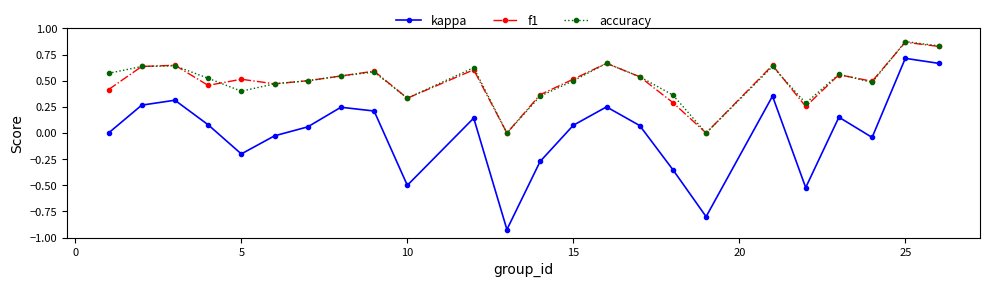

True or false: accuracy and kappa cross at least once.

False